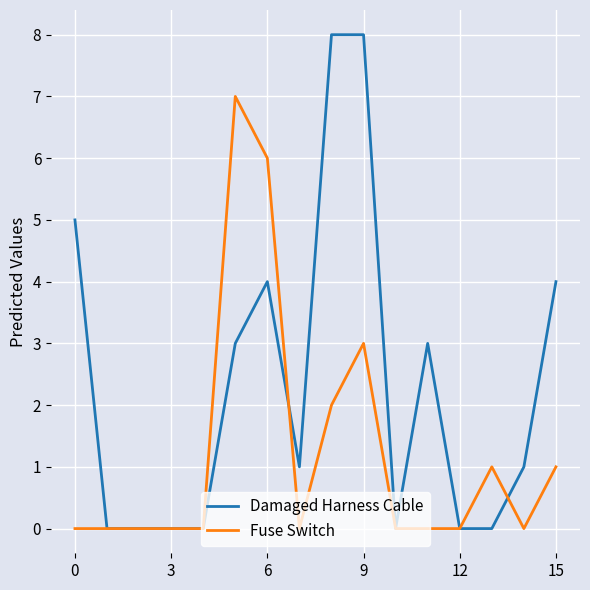

How many series are shown in this chart?

2